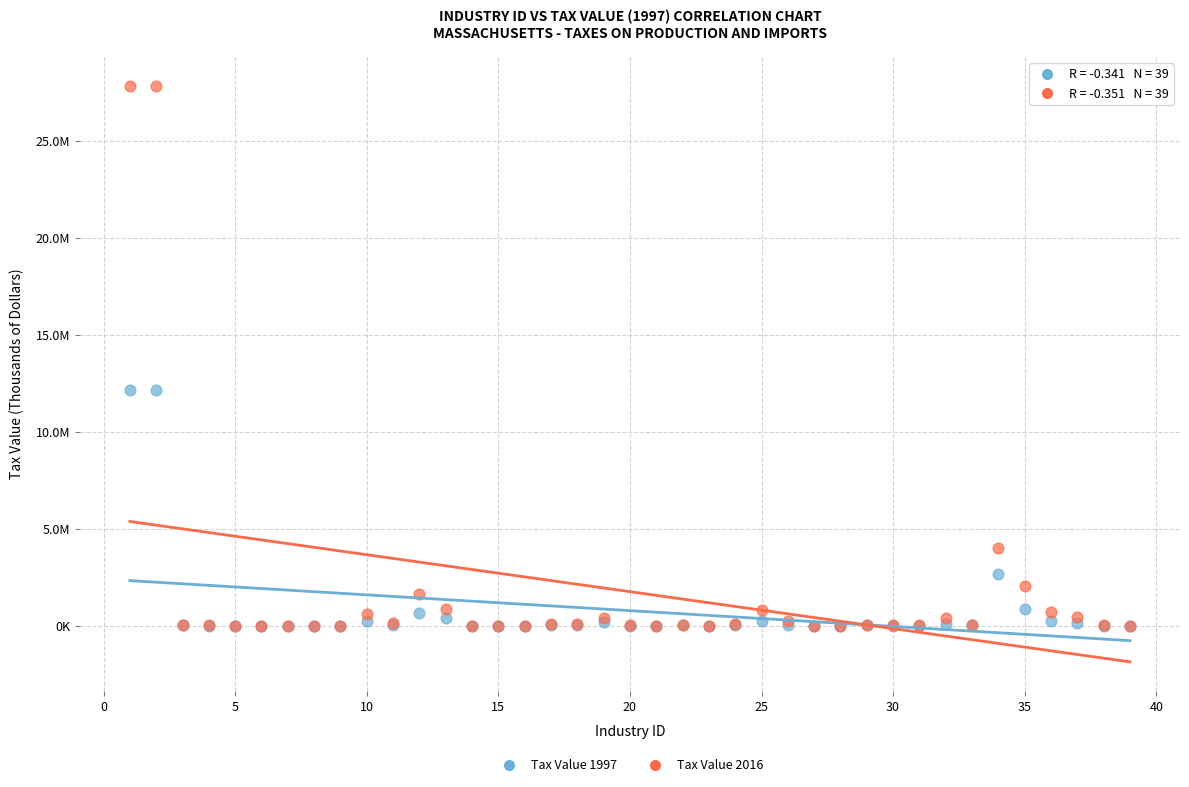

Which series has the largest Y range (max minus min)?

Tax Value 2016